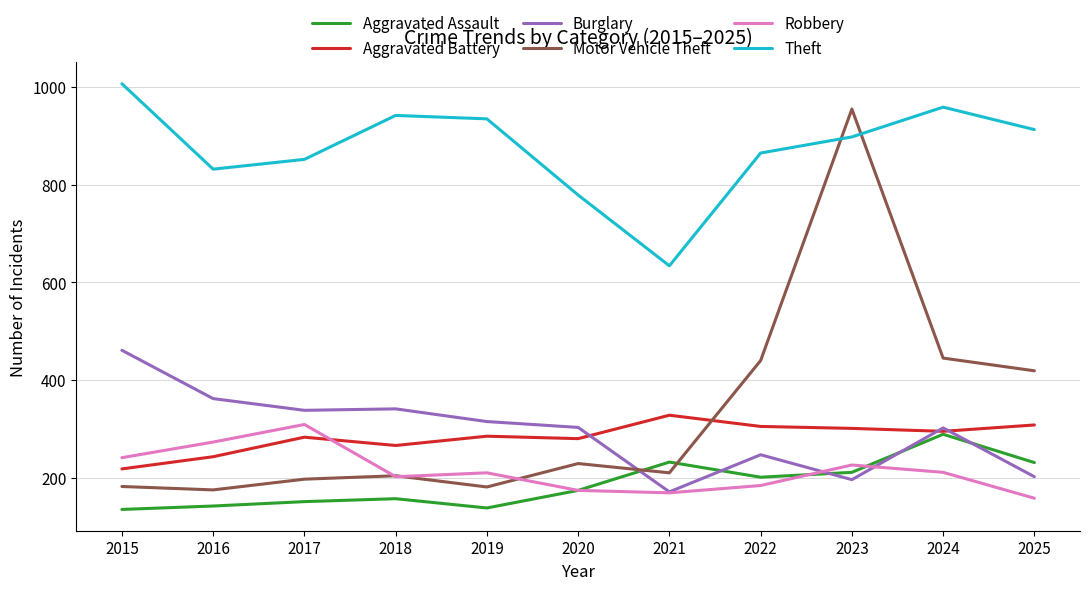

Does the chart have visible grid lines?

Yes